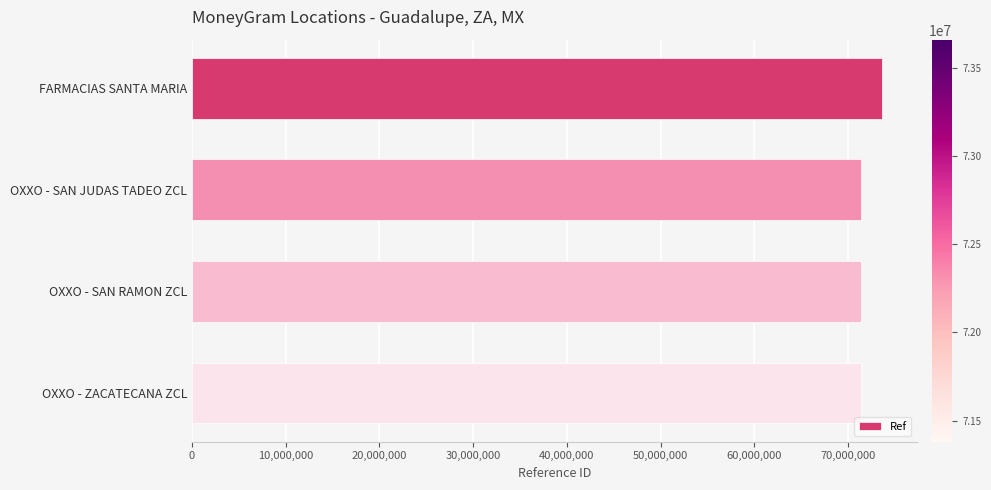

What is the difference between the maximum and second lowest values?

2278477